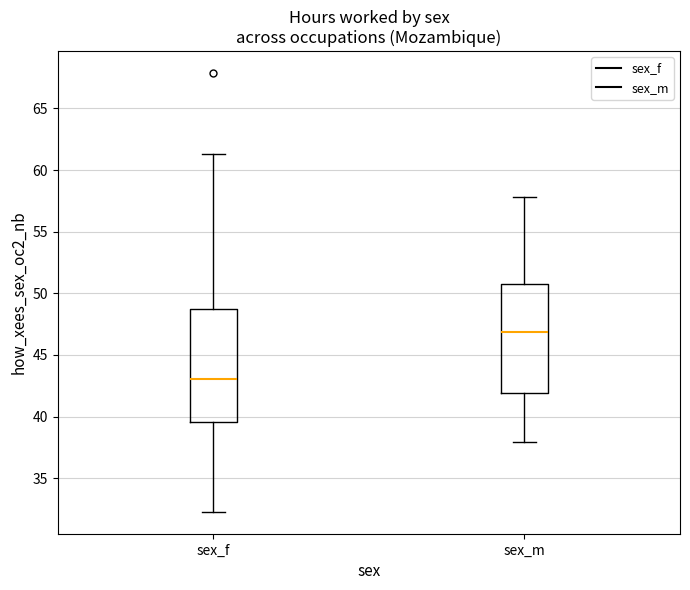

Which box has the lowest median line?

sex_f